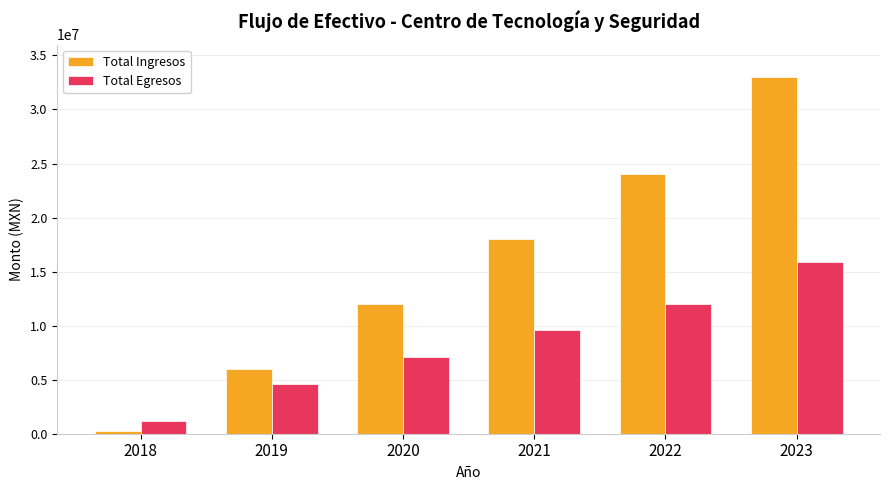

The value of Total Egresos at 2019 is 4561226.1. True or false?

True